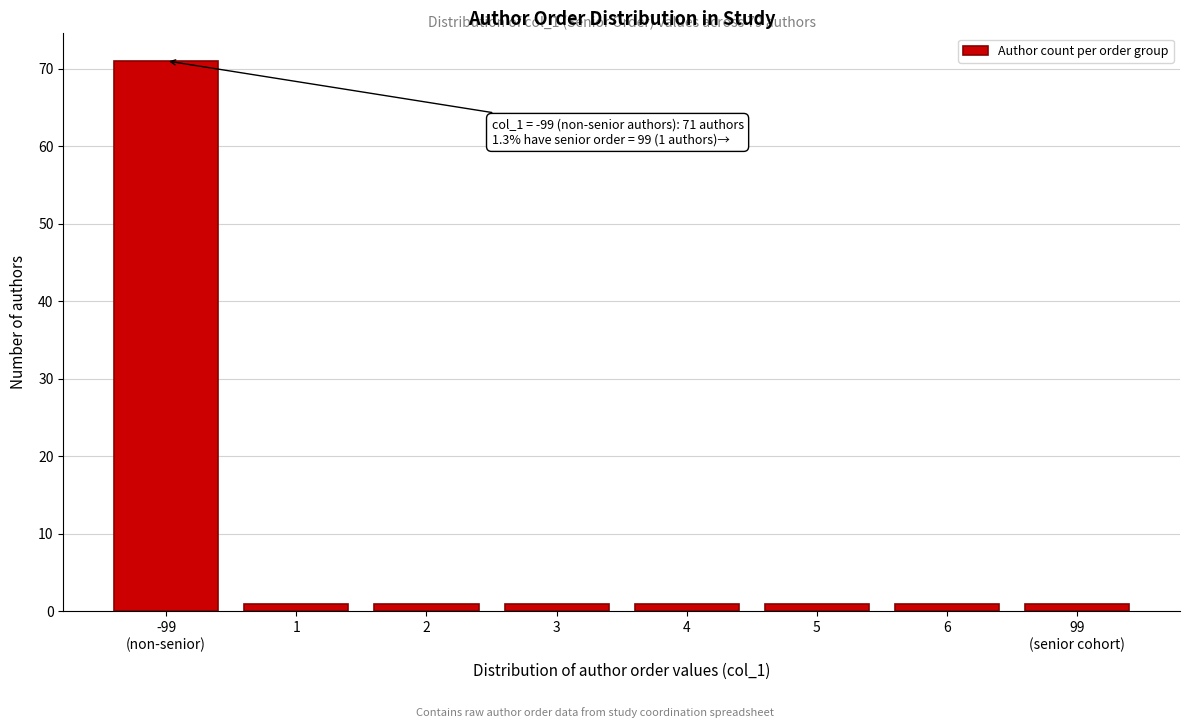

Reading left to right, what are all the values shown in this chart?

71	1	1	1	1	1	1	1